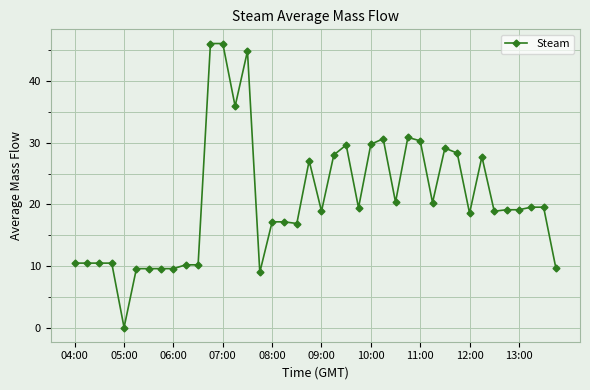

How many lines are shown in the chart?

1